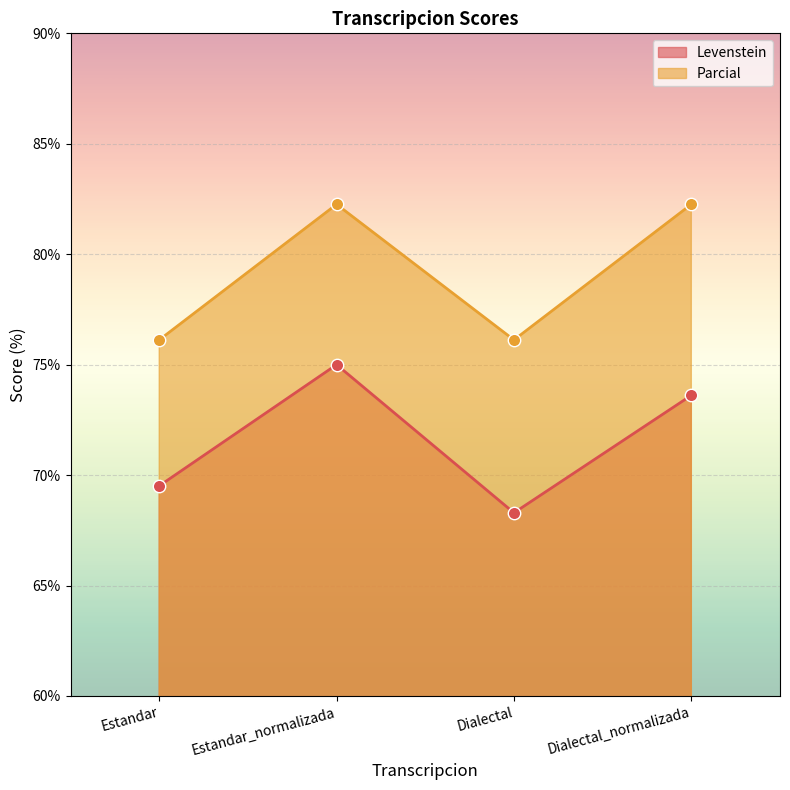

What are all the series names shown in the legend?

Levenstein, Parcial